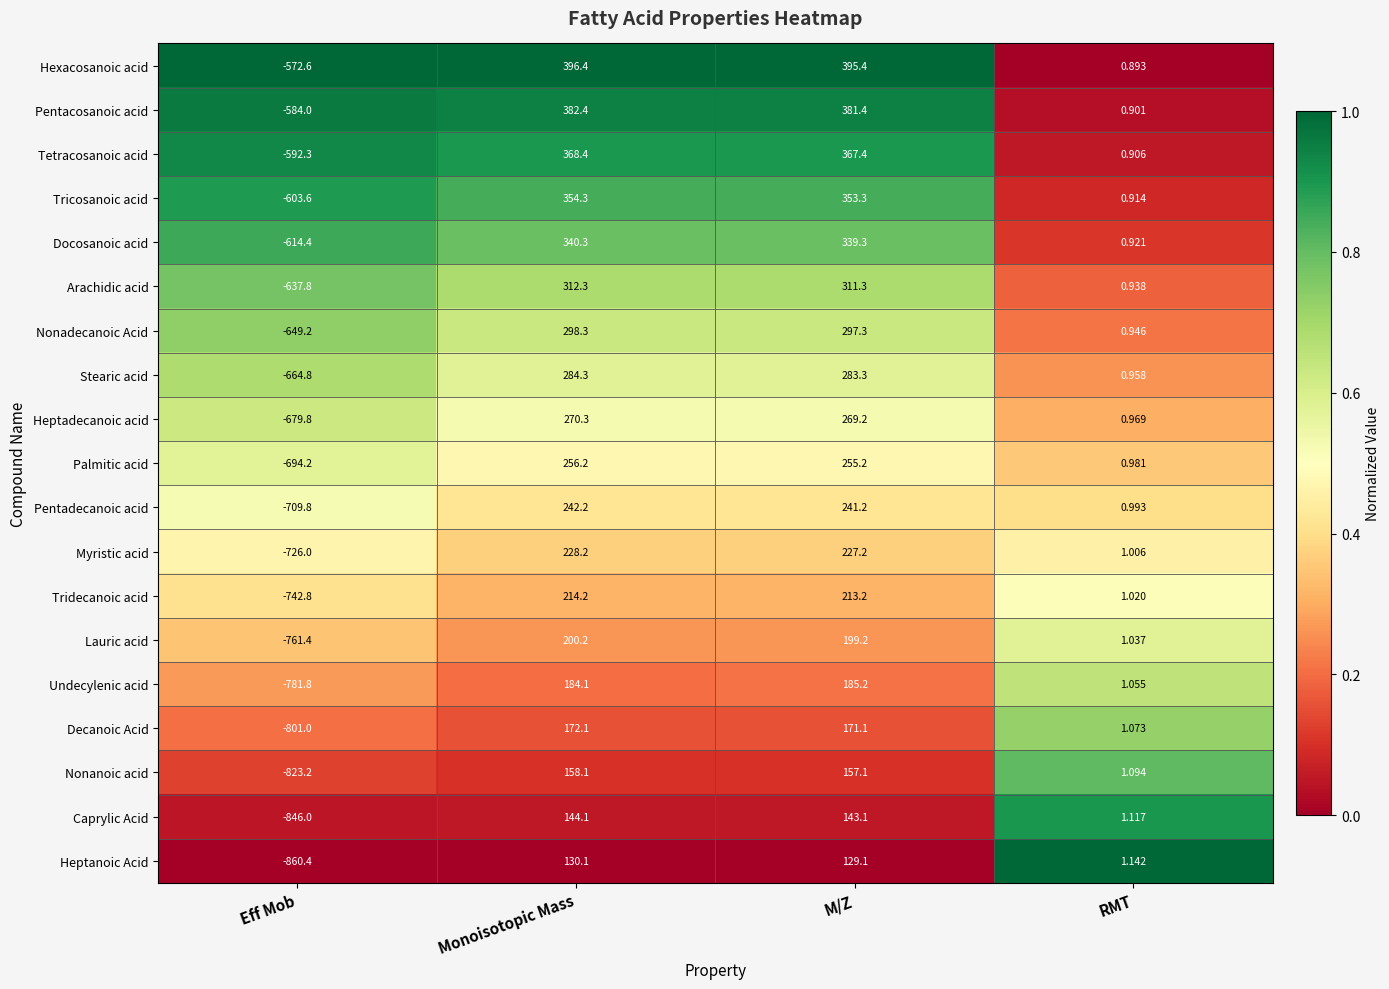

Between Eff Mob and RMT, which series saw the biggest shift?

Heptanoic Acid